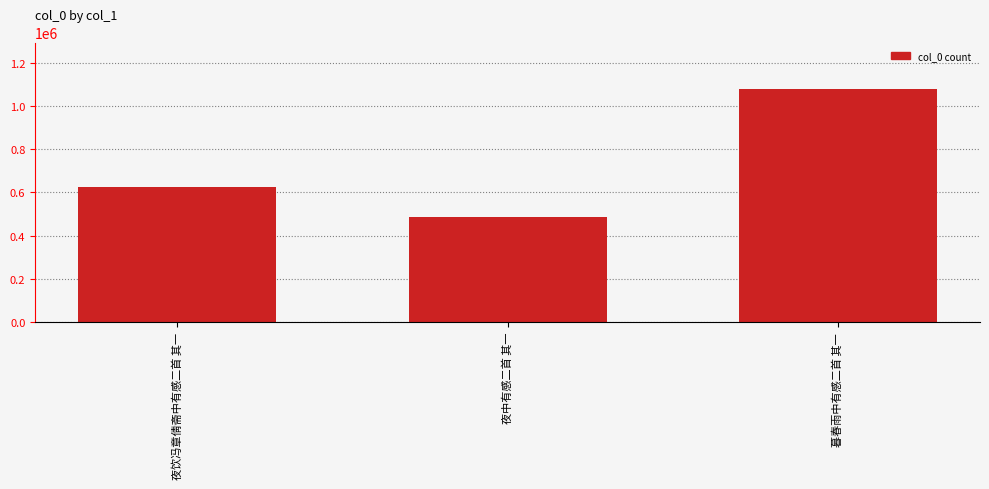

Approximately how many times larger is the value at 夜饮冯章倩斋中有感二首 其一 compared to 暮春雨中有感二首 其一?

0.6